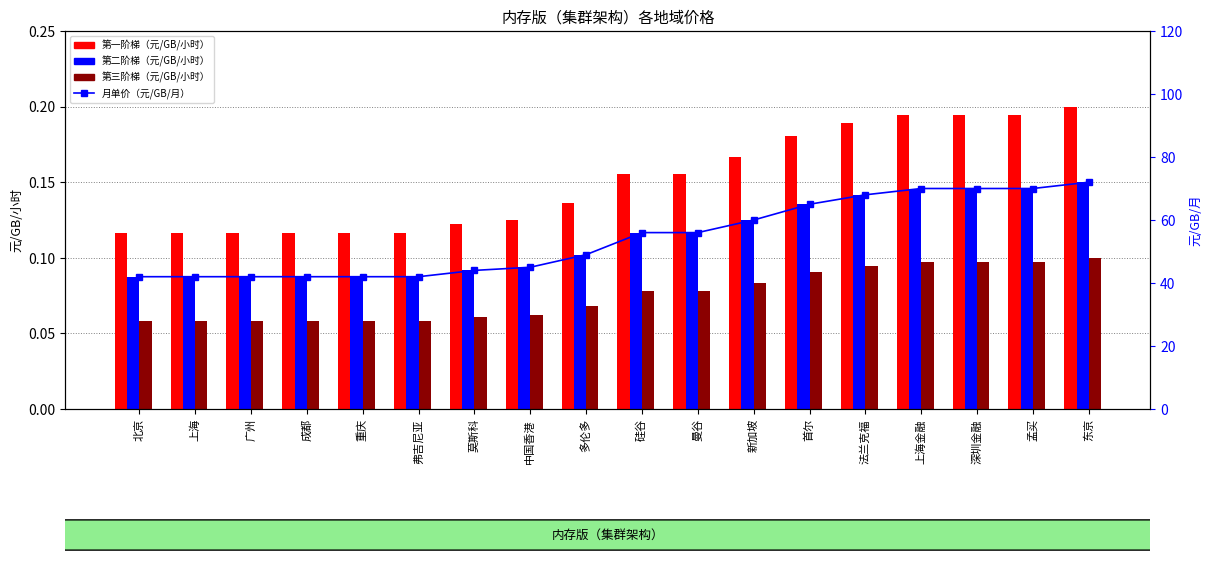

What is the total value across all series at 上海金融?

70.4